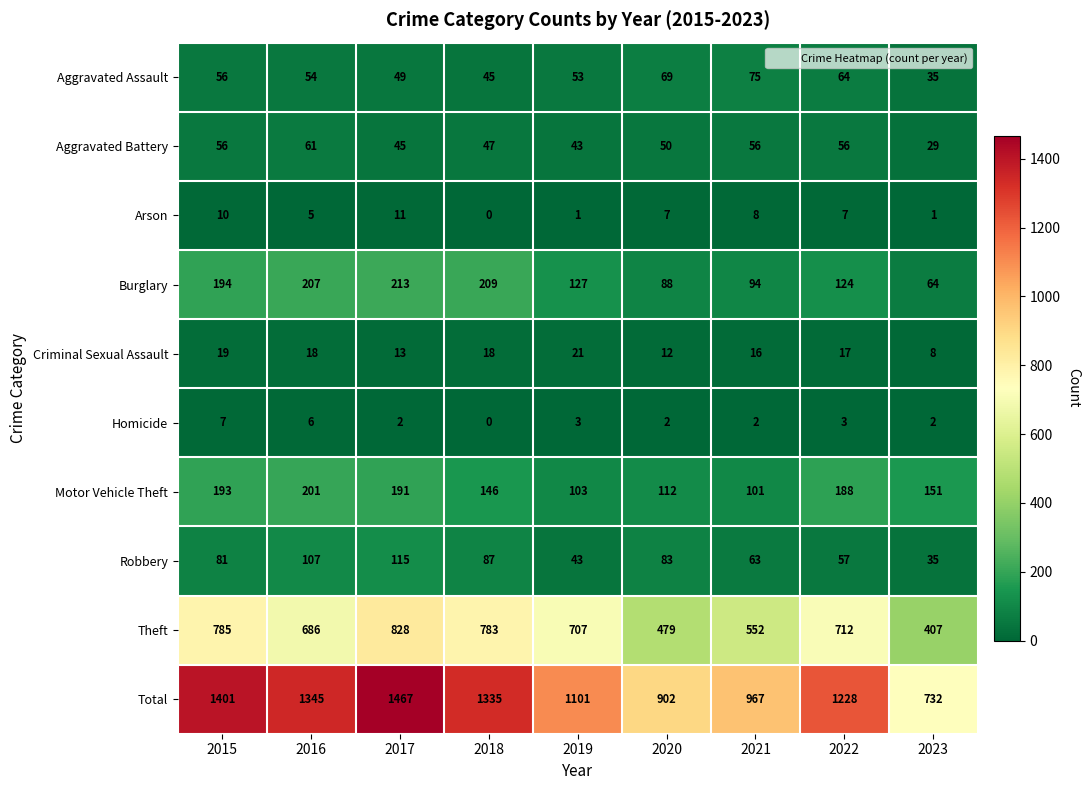

Between 2021 and 2022, which series saw the biggest shift?

Total